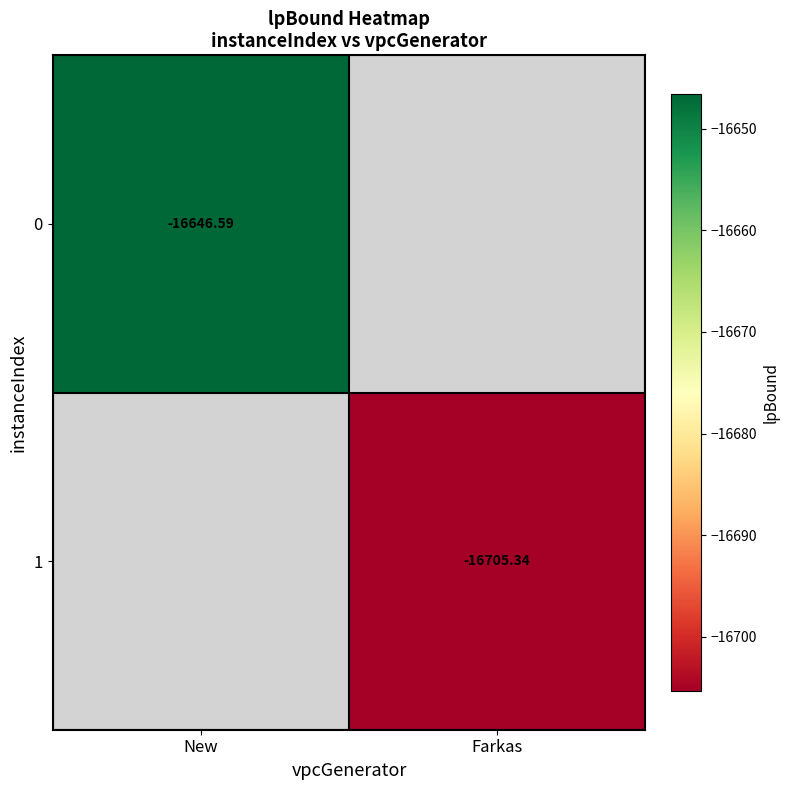

How many values in 1 are below zero?

1